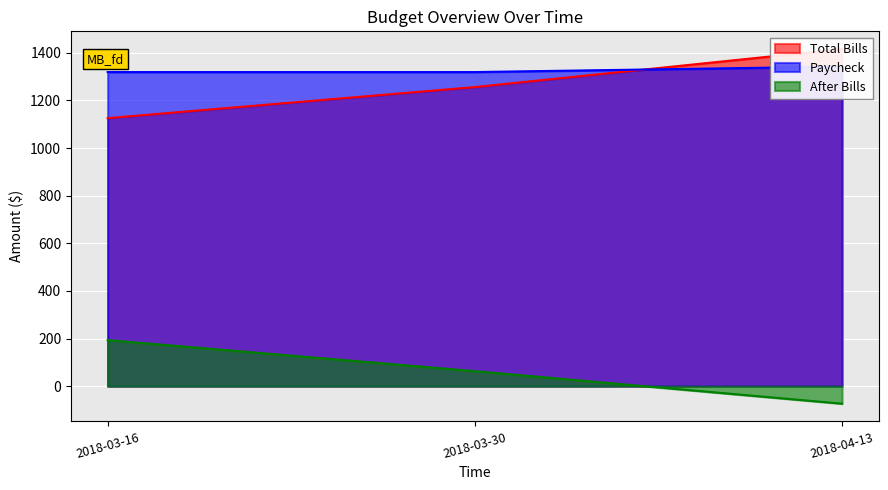

What is the difference between the Paycheck values at 2018-03-30 and 2018-04-13?

23.0